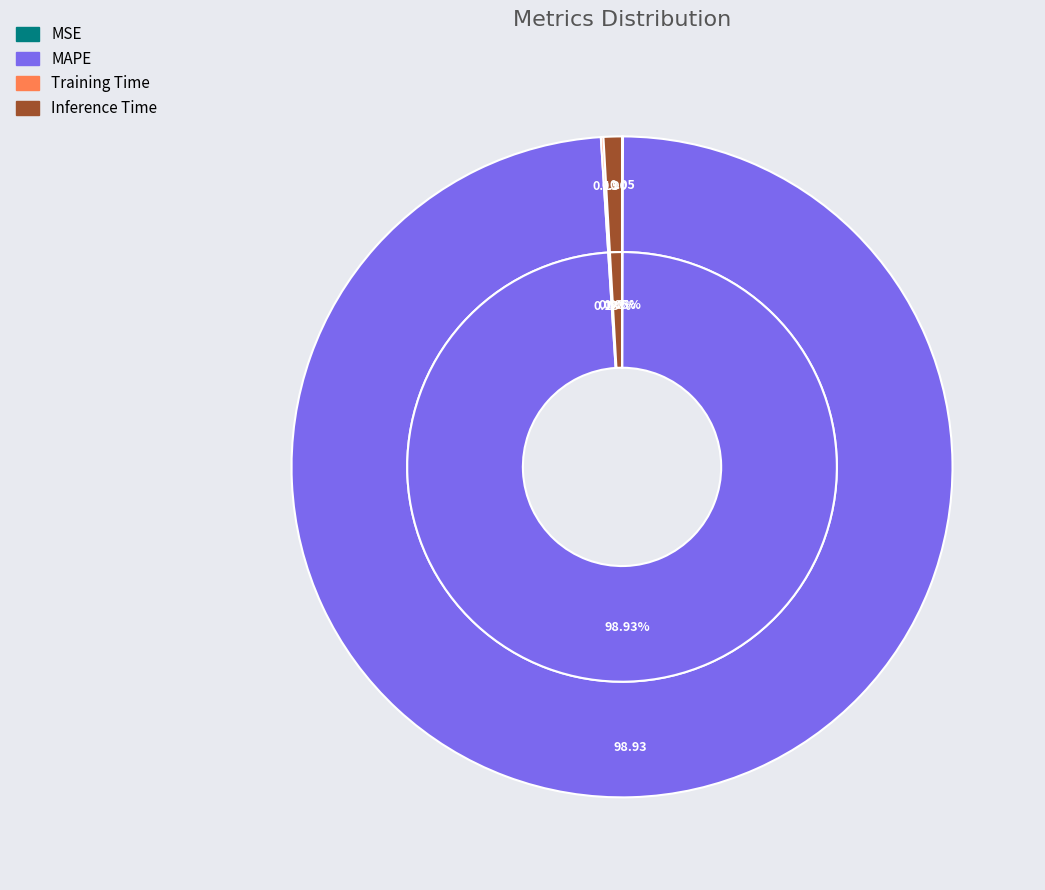

Count the number of slices in the pie.

4